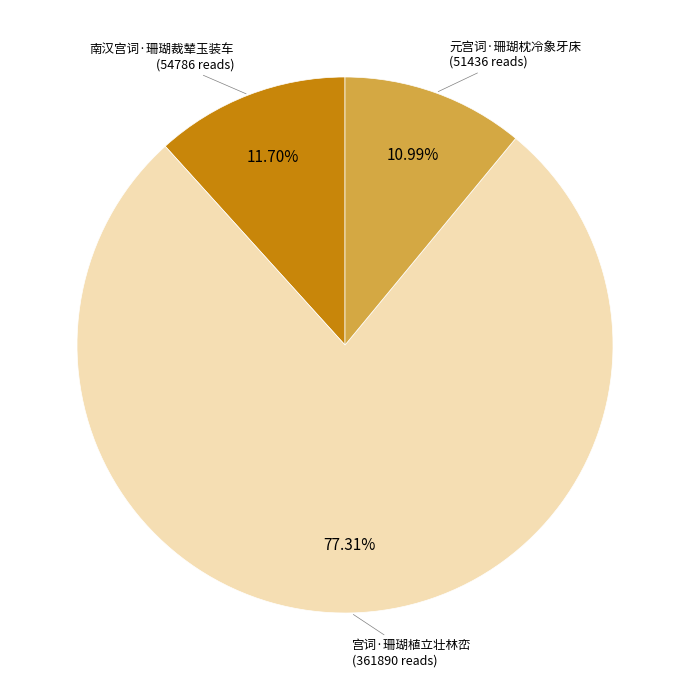

To the nearest percent, what is the combined percentage of 南汉宫词·珊瑚裁辇玉装车 and 元宫词·珊瑚枕冷象牙床?

23%